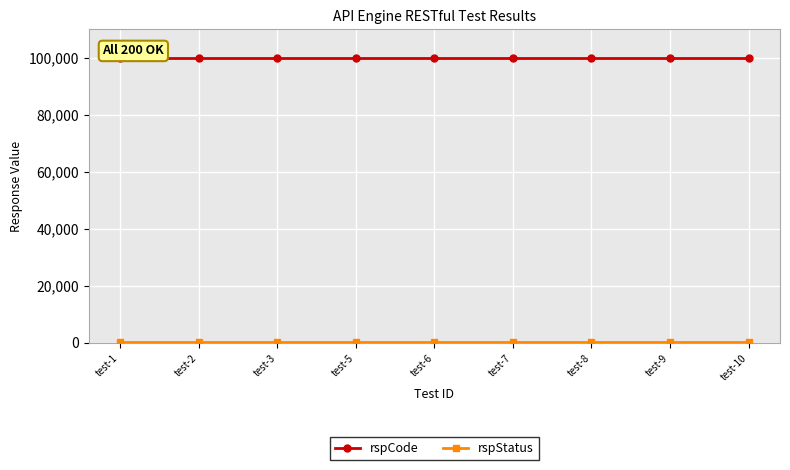

What is the sum of all rspCode values?

900000